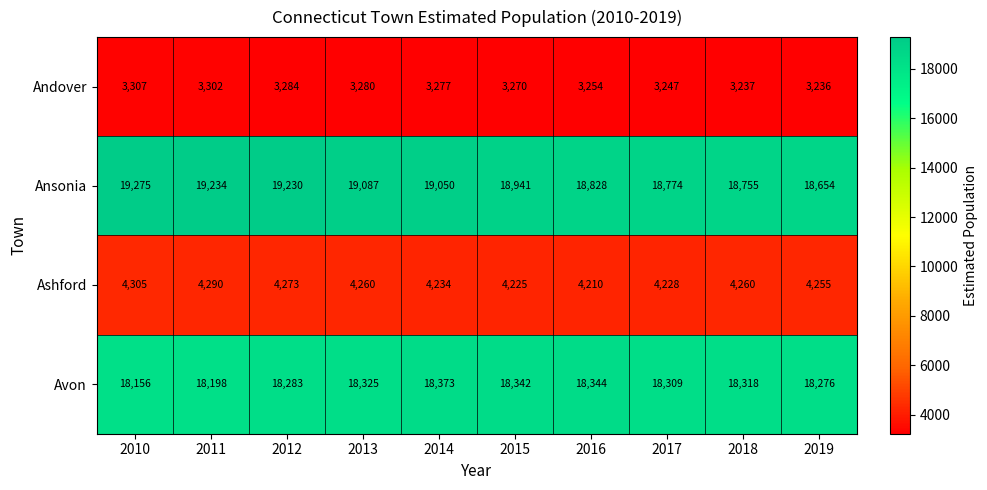

Between 2010 and 2019, which series saw the biggest shift?

Ansonia